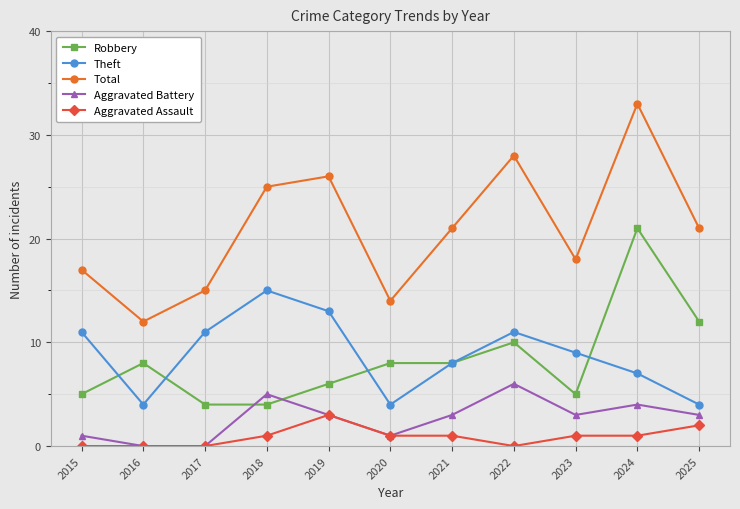

Is it true that Theft equals 13 at 2019?

True